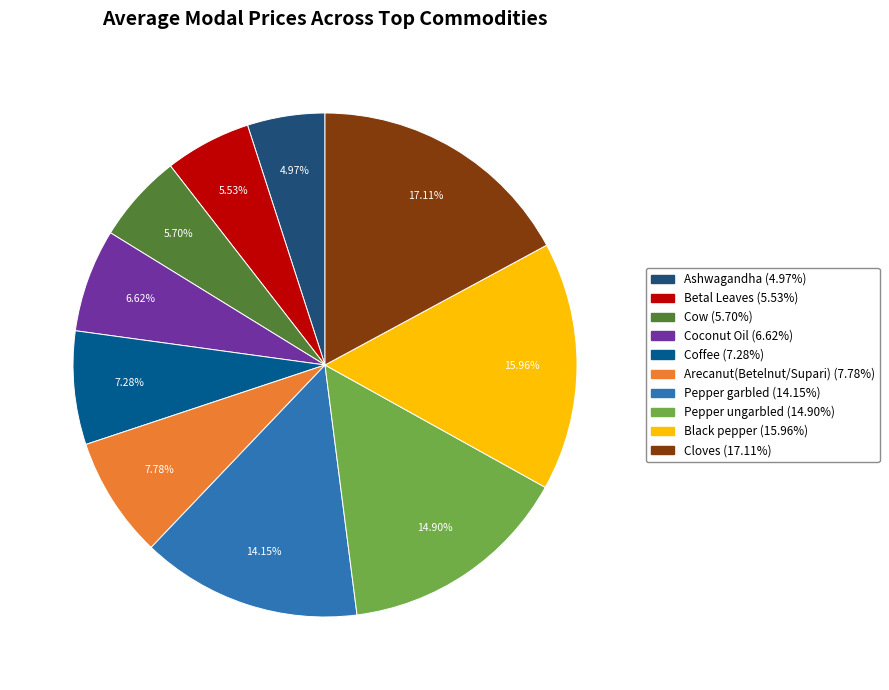

What percentage is NOT represented by Cow?

94.3%